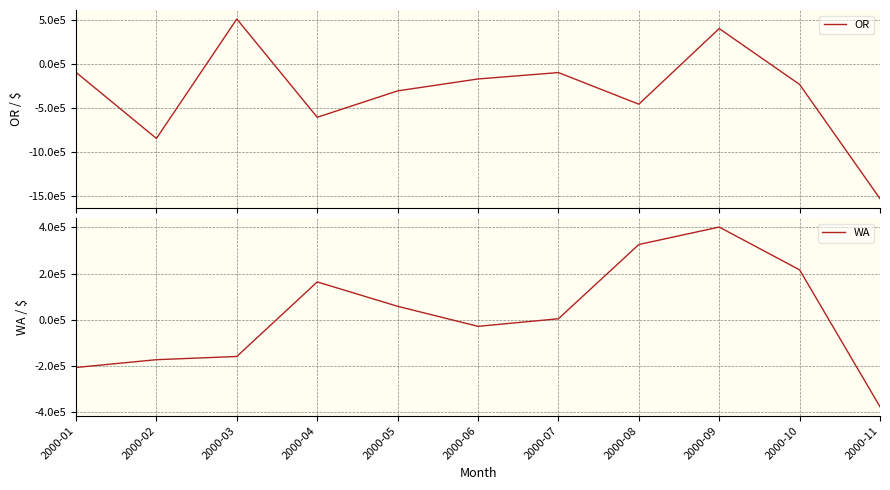

What is the difference between the maximum and minimum values in the OR series?

2032372.0